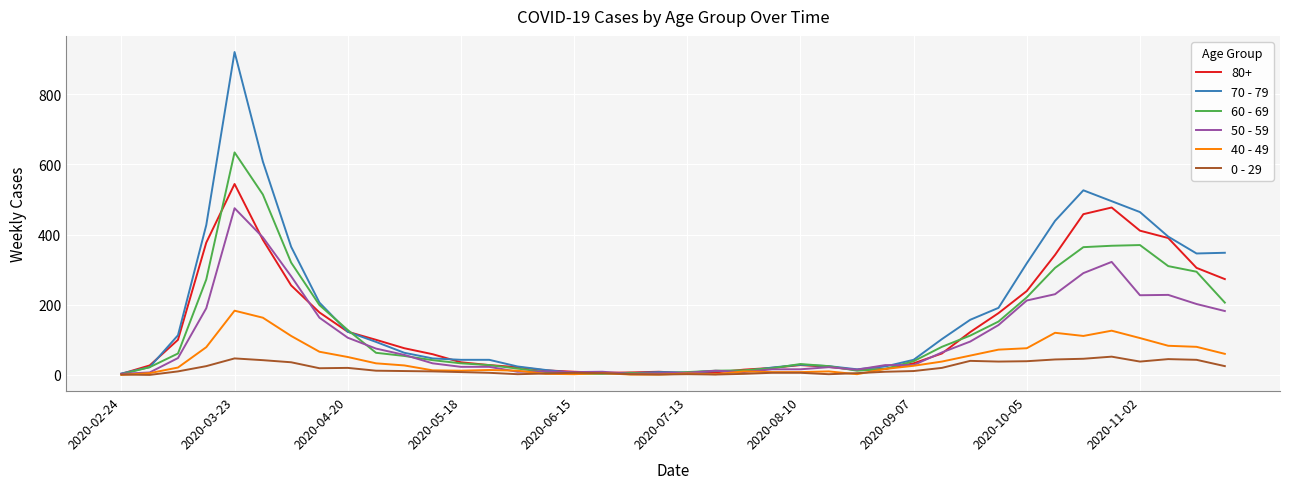

List the series in order of their peak value, highest first.

70 - 79, 60 - 69, 80+, 50 - 59, 40 - 49, 0 - 29